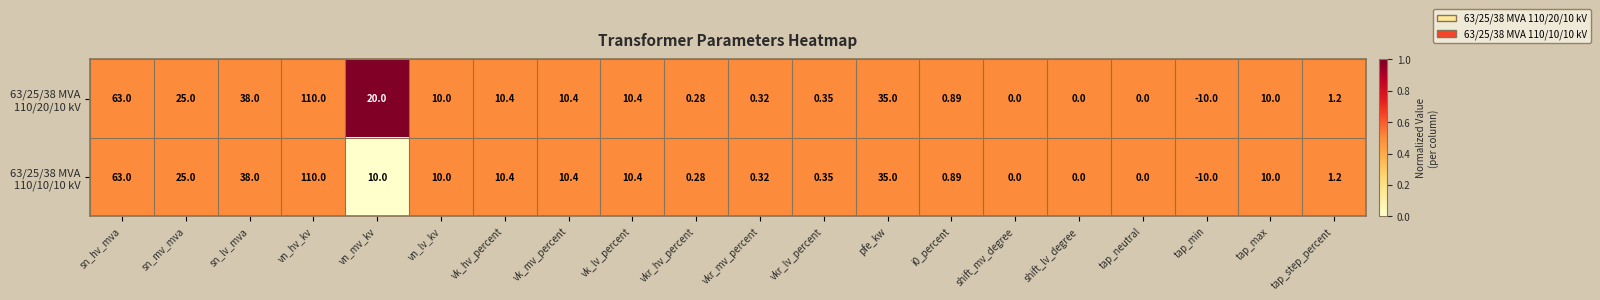

At which category does the chart reach its minimum across all series?

tap_min